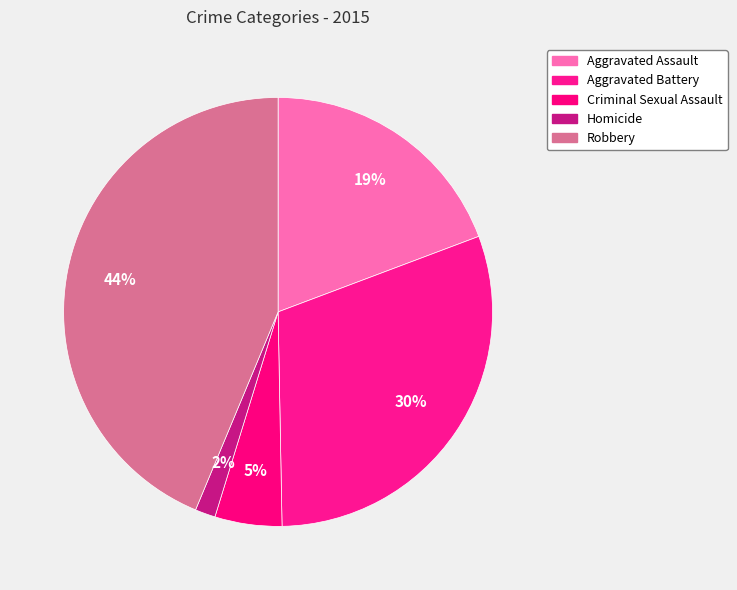

To the nearest percent, what is the combined percentage of Robbery and Aggravated Assault?

63%